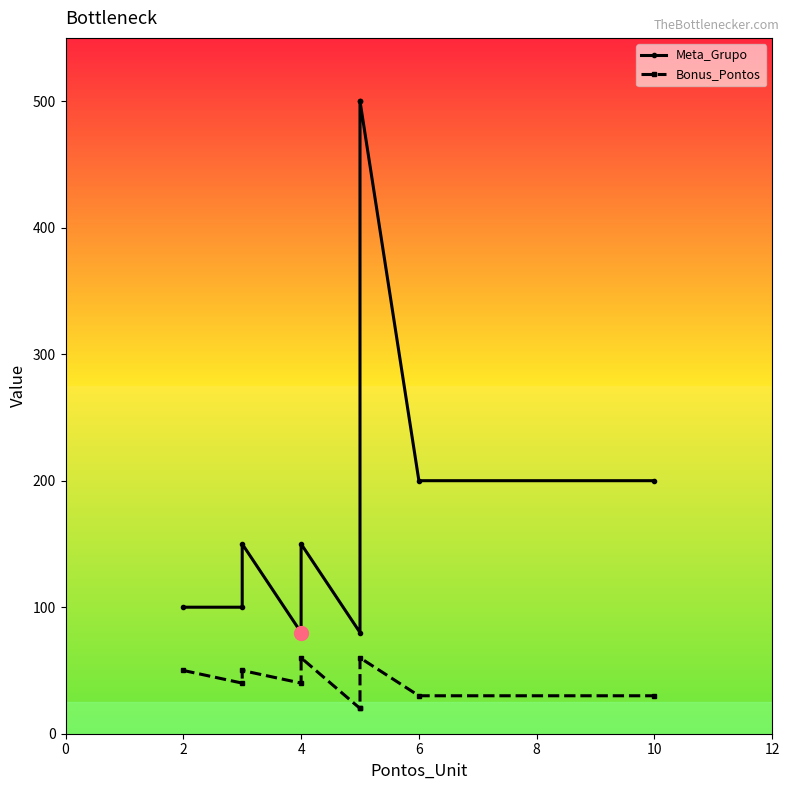

How many Bonus_Pontos values are between 30 and 50?

6